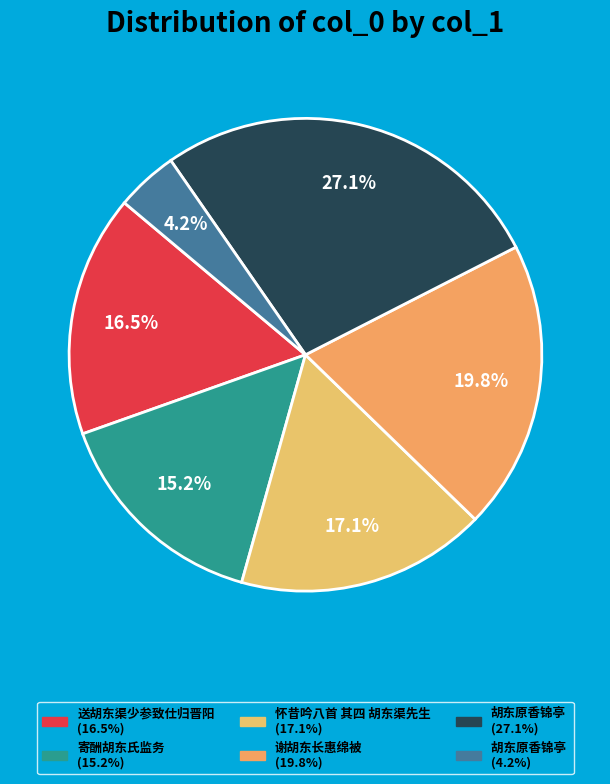

Count the number of slices in the pie.

6